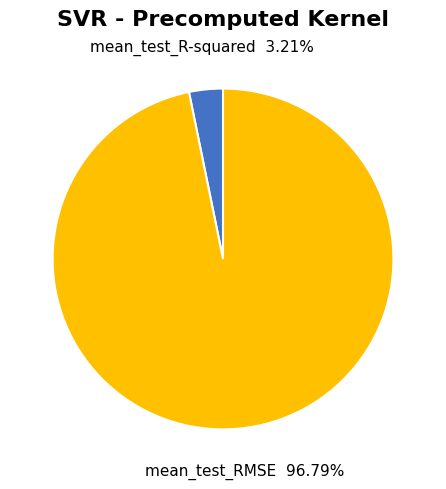

How many slices are in this pie chart?

2